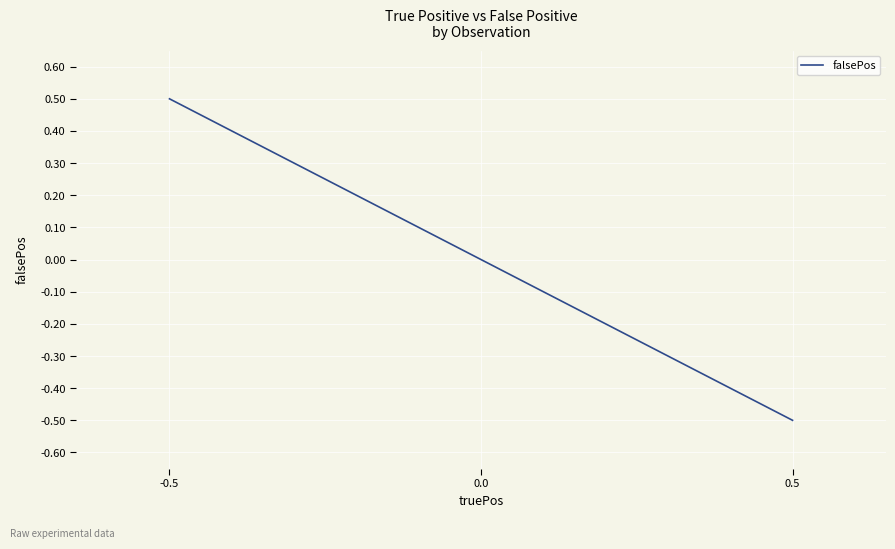

Read the value at -0.5.

0.5